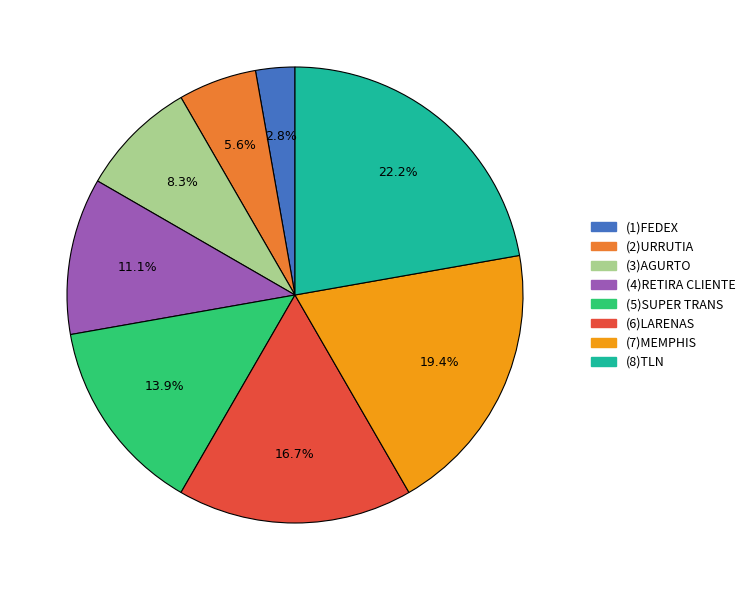

Does (8)TLN account for over 50% of the chart?

No